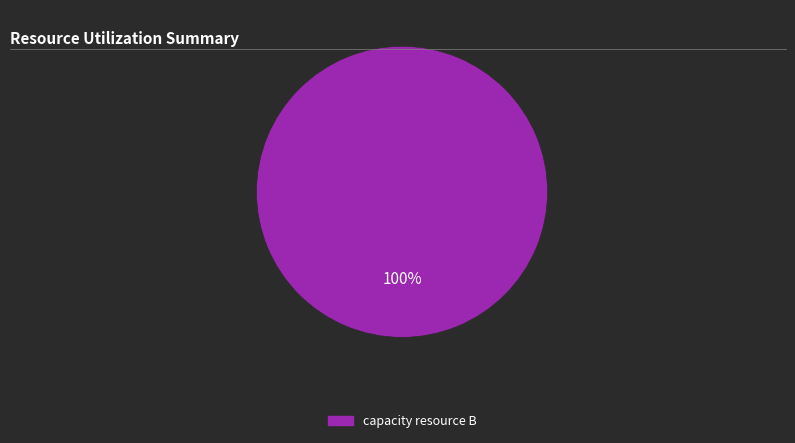

Is there a majority slice in this chart?

Yes